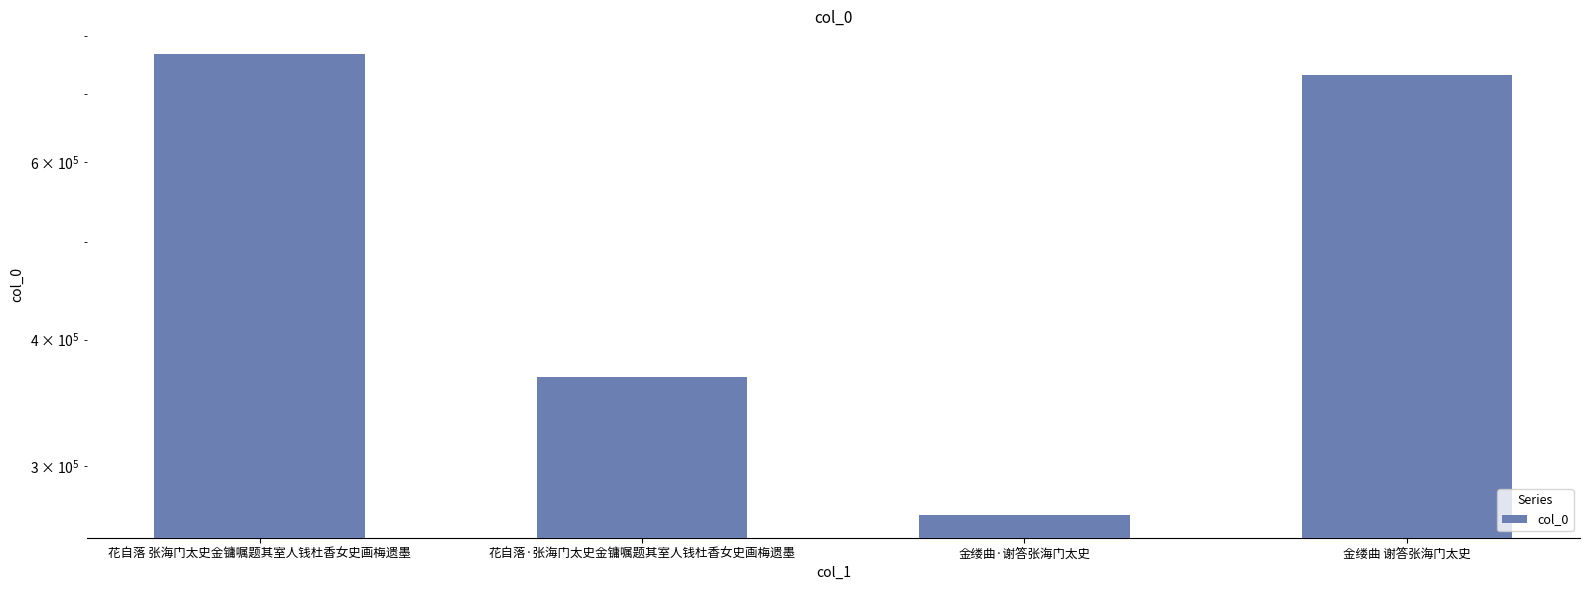

Is it true that the value at 金缕曲 谢答张海门太史 is 730997?

True